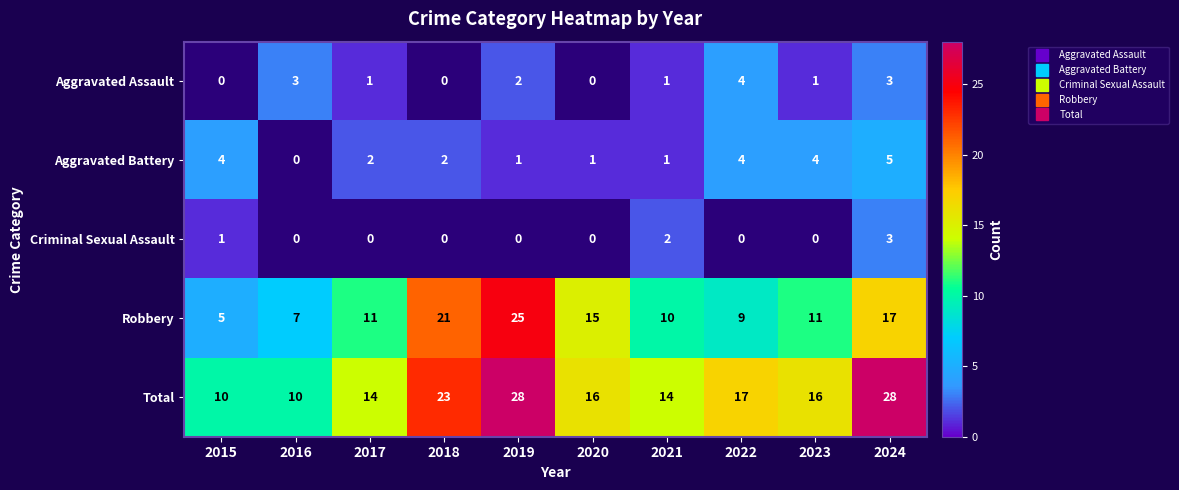

Which category has the lowest value across all series?

2017